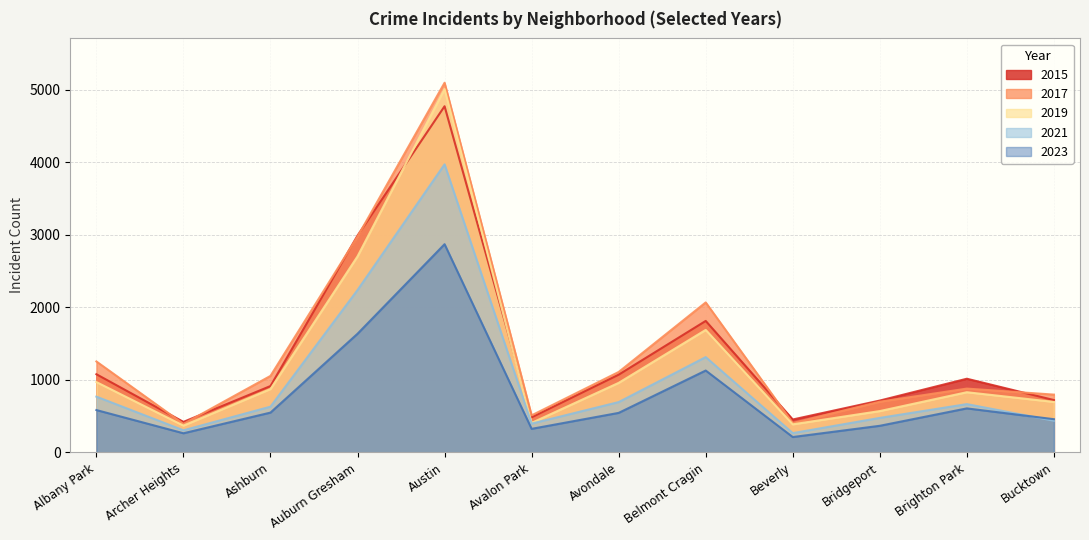

True or false: 2017 and 2021 cross at least once.

False